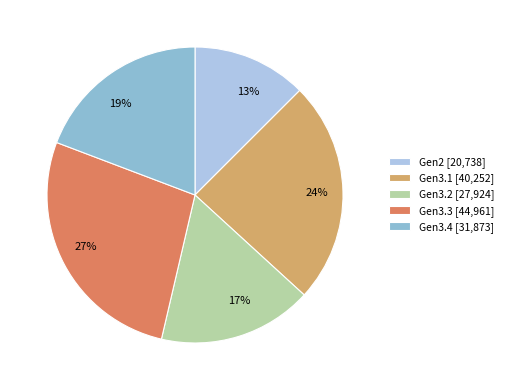

Which slice is the largest?

Gen3.3